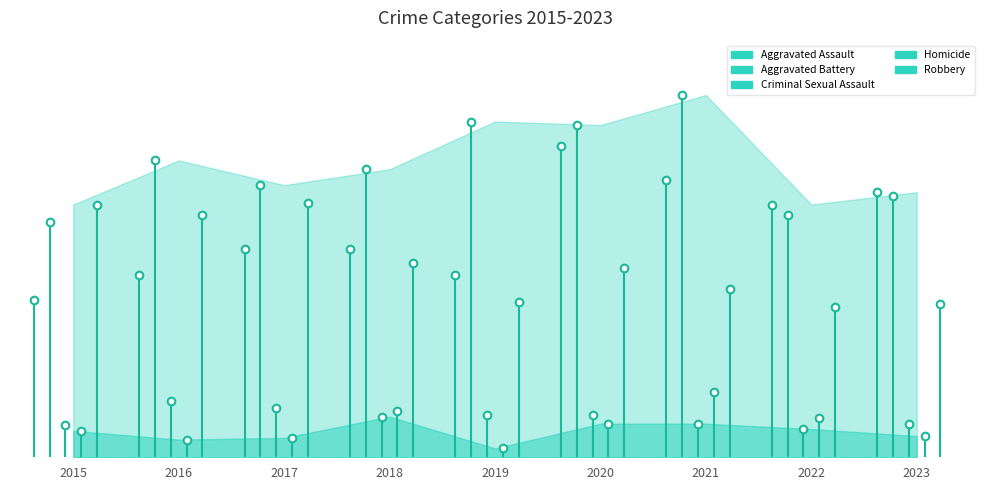

Is the value of Aggravated Battery at 2023 greater than the value of Robbery at 2022?

Yes